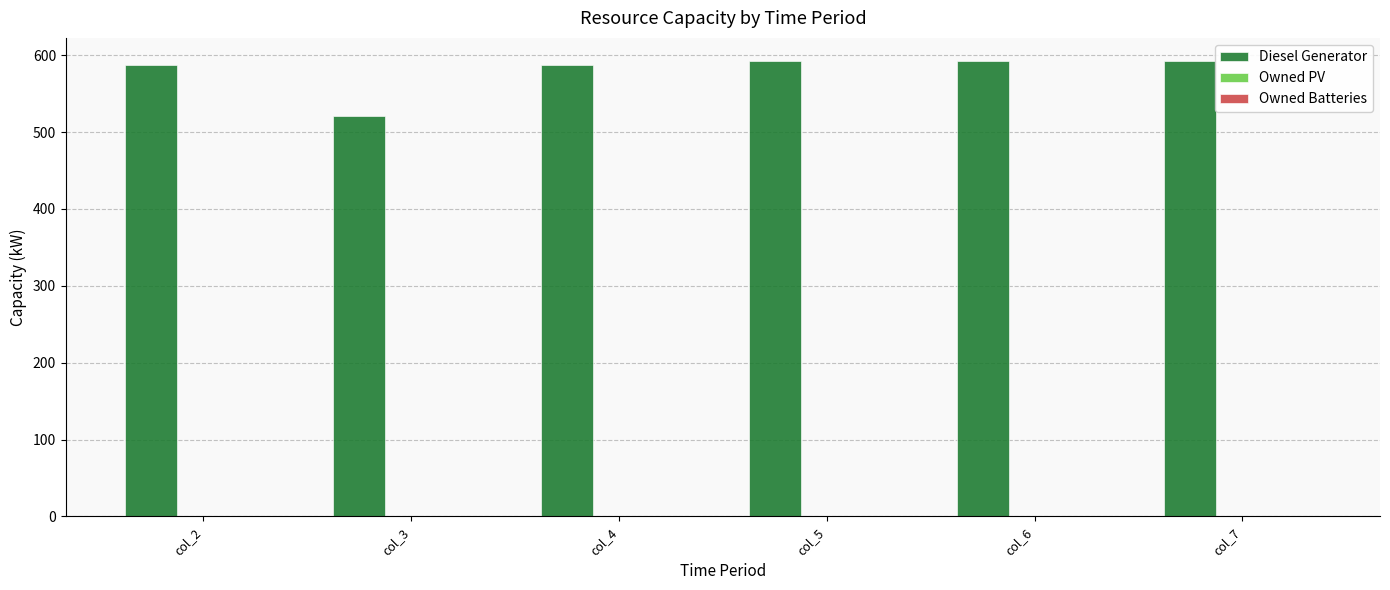

What is the maximum value shown in the chart?

593